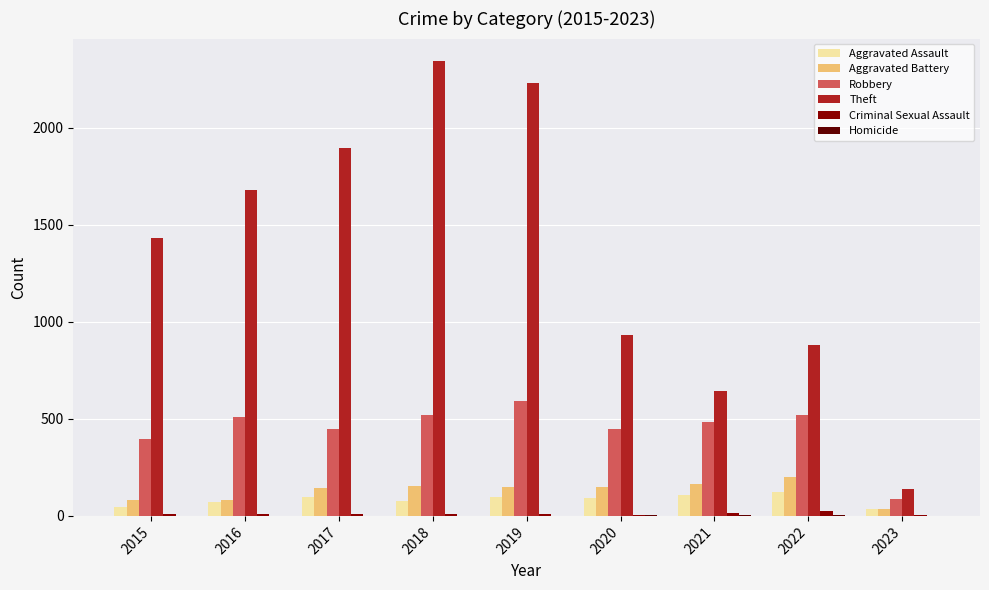

Where does the Aggravated Battery series first go above 148?

2018